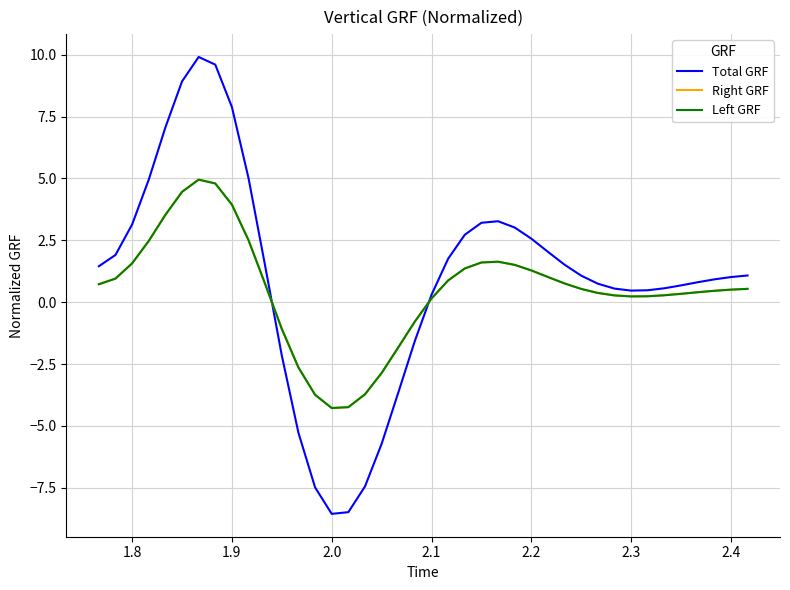

Which series has the largest range (max minus min)?

Total GRF